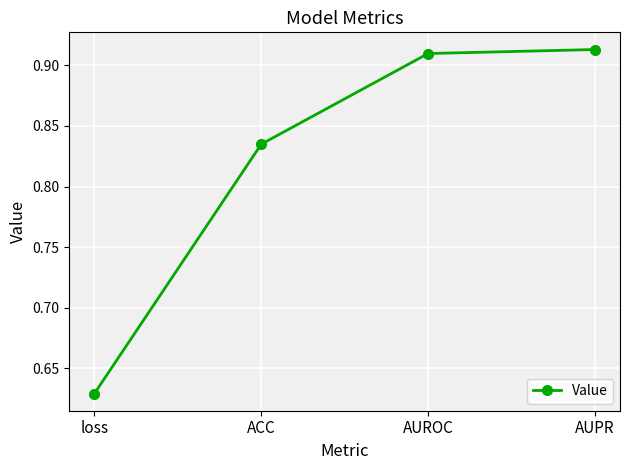

List the labels in order of value, largest first.

AUPR, AUROC, ACC, loss